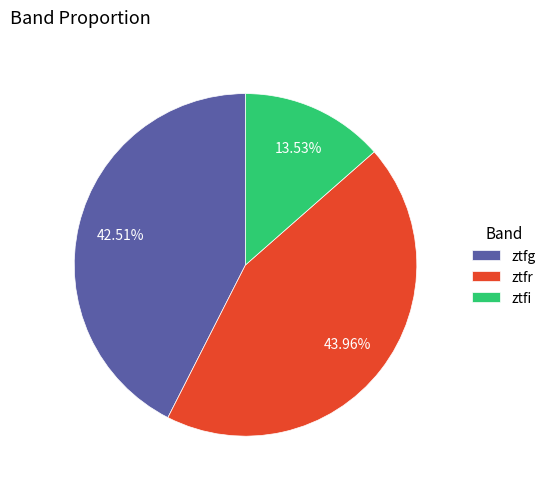

How many segments does this pie chart have?

3